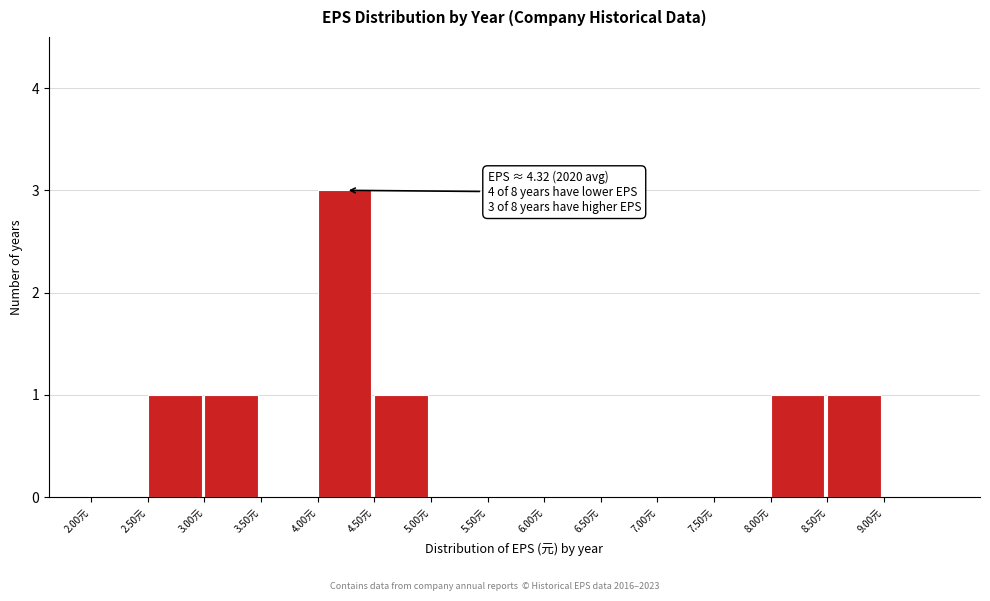

Which range on the x-axis has the tallest bar?

4.0 to 4.5